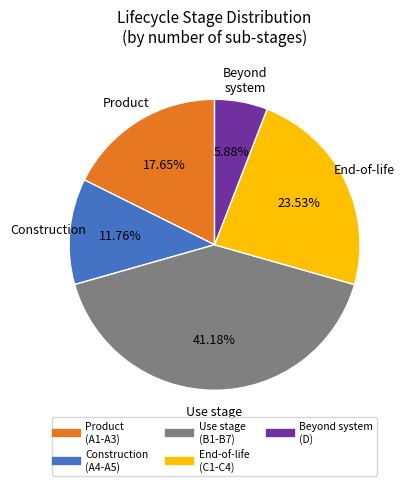

Which has a higher value, End-of-life (C1-C4) or Product (A1-A3)?

End-of-life (C1-C4)